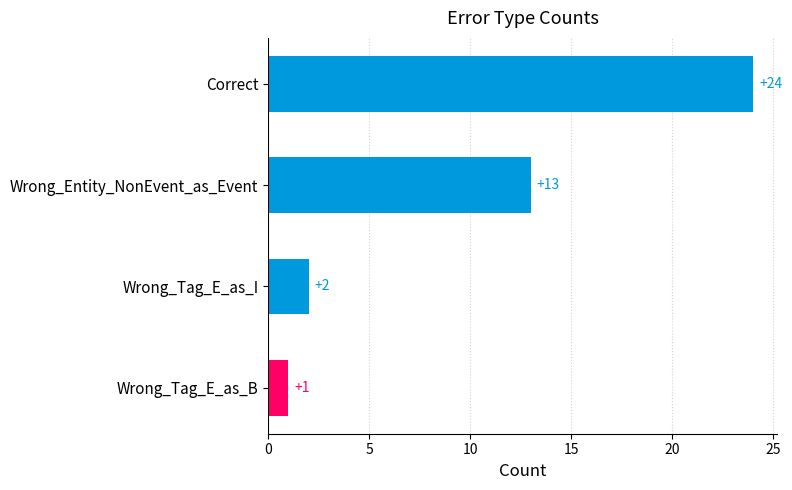

Between Wrong_Tag_E_as_B and Wrong_Entity_NonEvent_as_Event, which is larger?

Wrong_Entity_NonEvent_as_Event